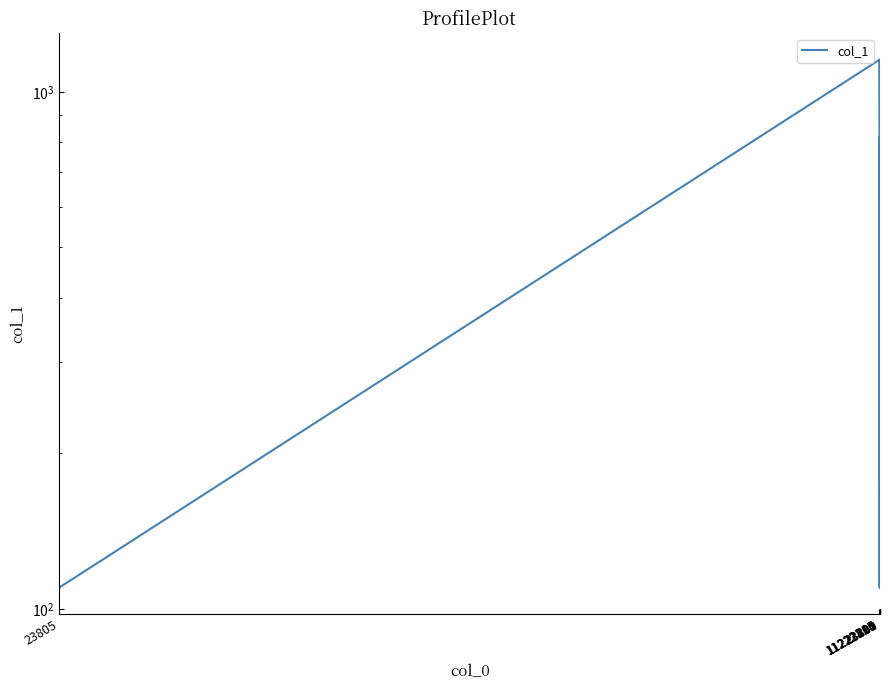

How many interior local peaks (higher than both neighbors) does the data have?

2